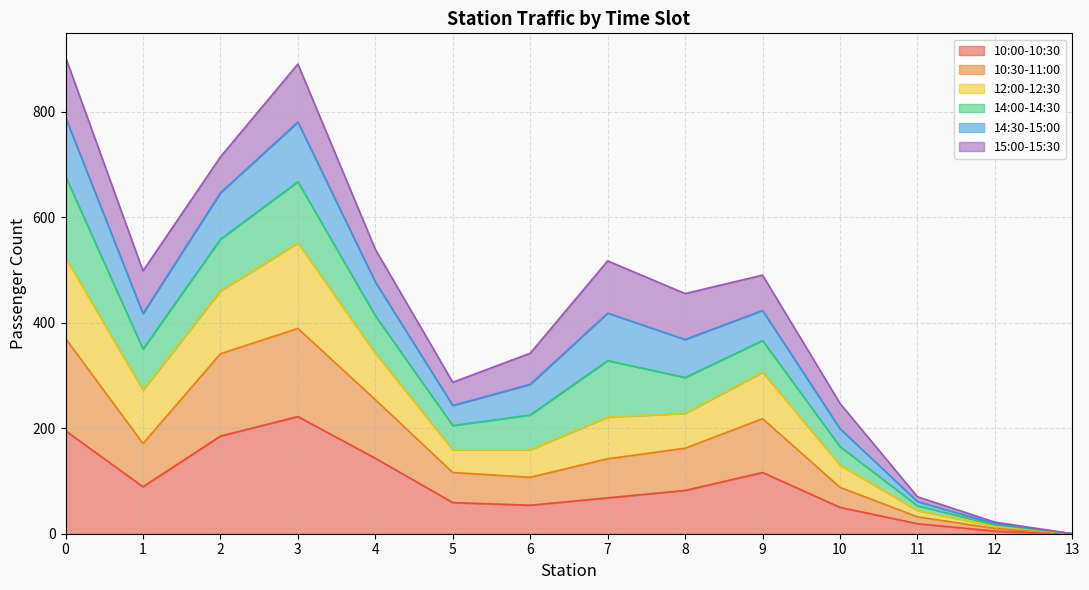

How many lines are shown in the chart?

6